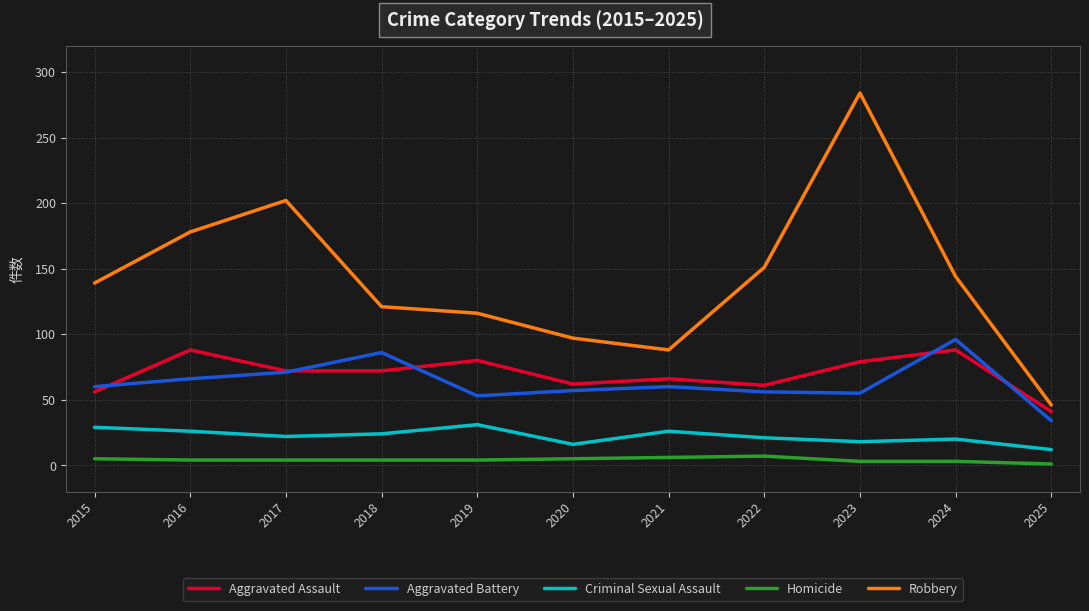

What is the sum of all Aggravated Assault values?

765